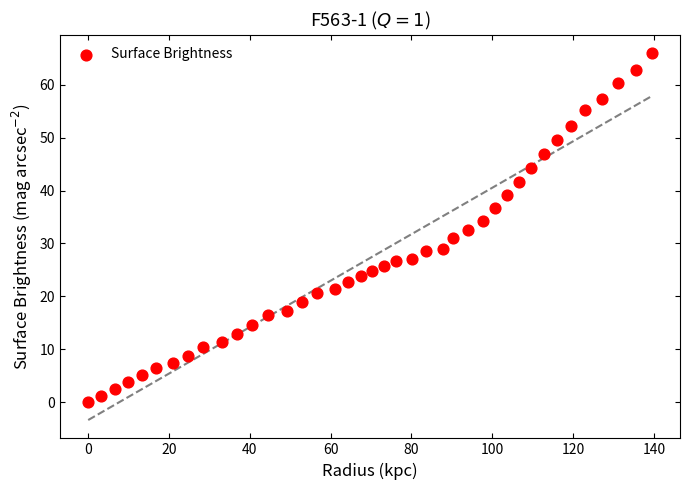

What is the range of X values (max minus min)?

139.5